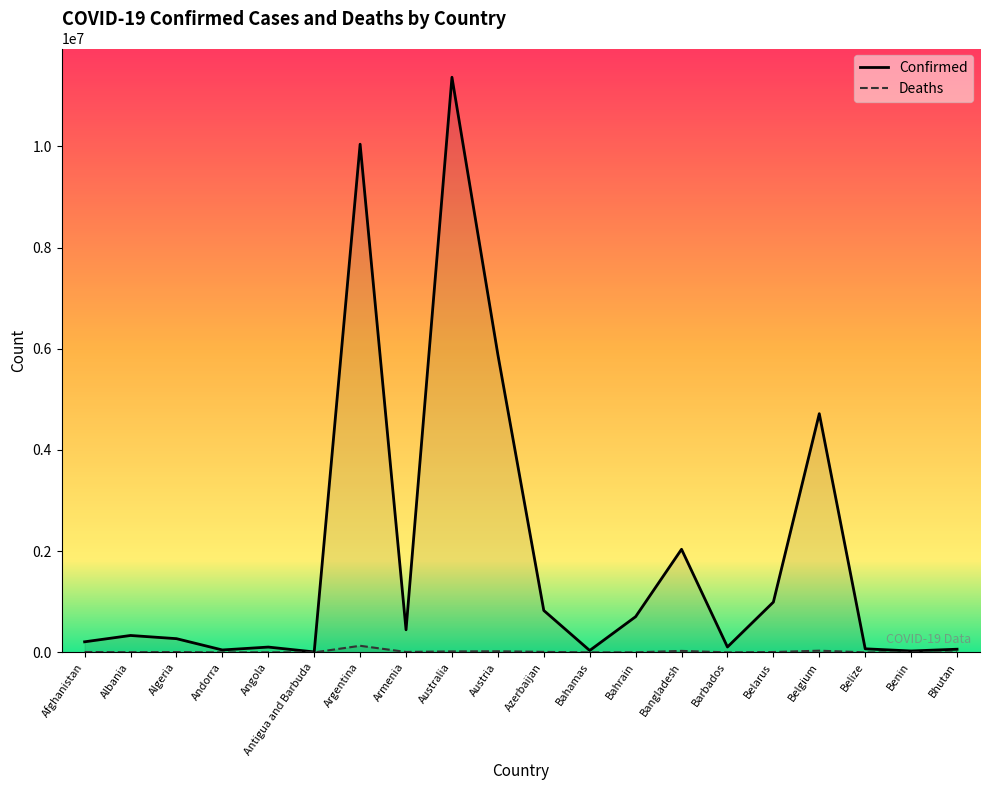

Rank the series by their average value, from highest to lowest.

Confirmed, Deaths